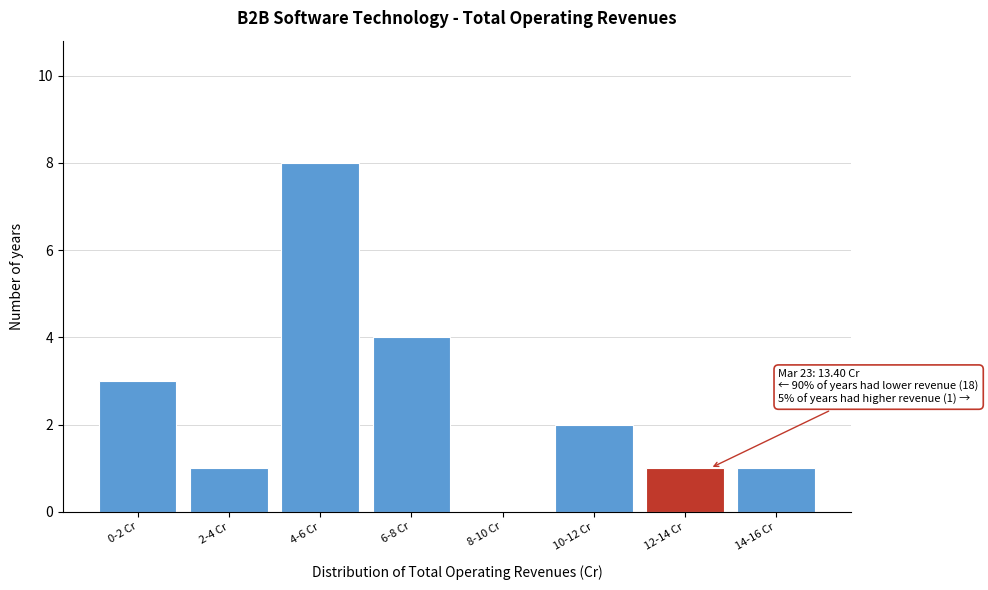

Reading left to right, transcribe all the data shown in this chart.

0-2 Cr=3	2-4 Cr=1	4-6 Cr=8	6-8 Cr=4	8-10 Cr=0	10-12 Cr=2	12-14 Cr=1	14-16 Cr=1